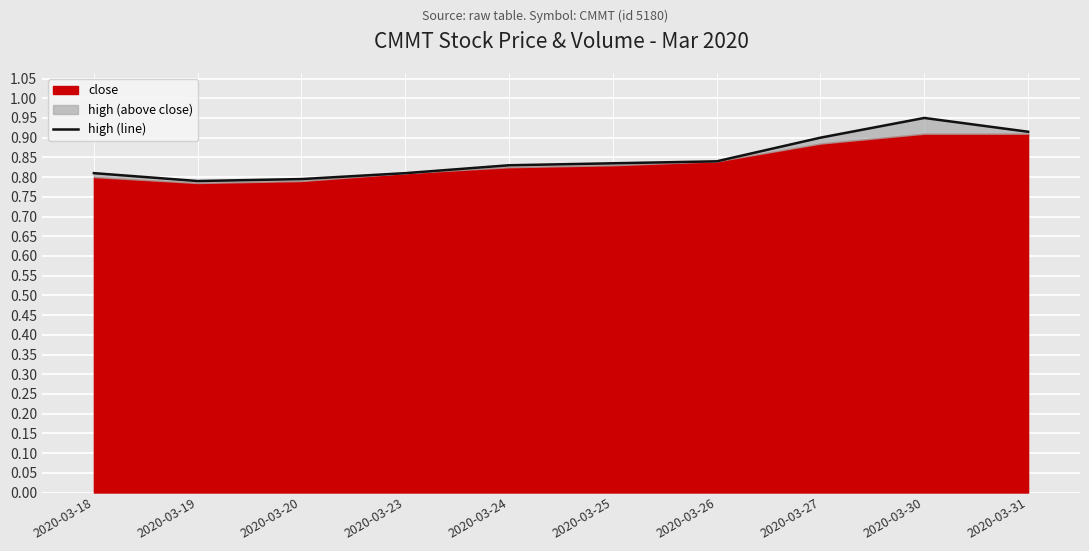

How many values are between 0 and 1?

10